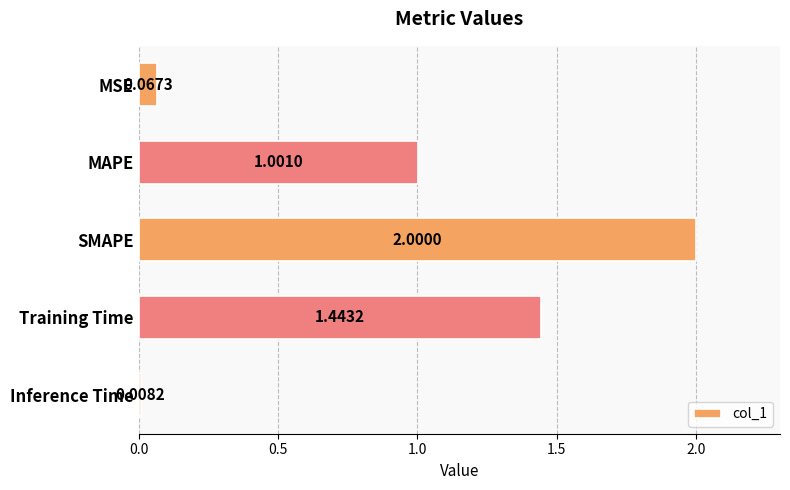

What is the average value?

0.9